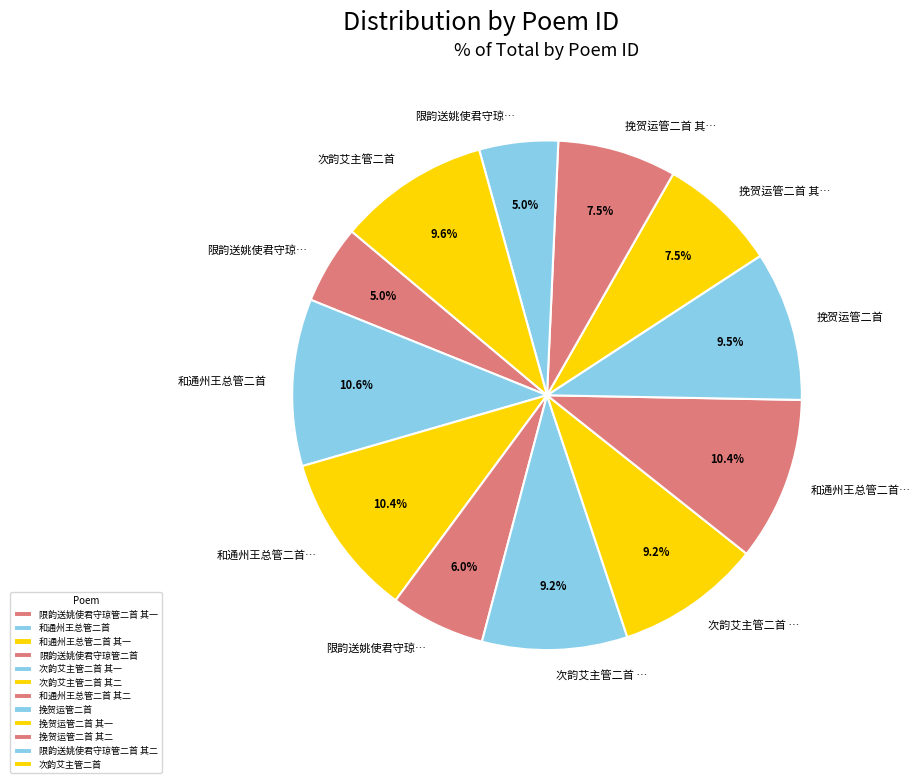

Rank the categories by value from lowest to highest.

限韵送姚使君守琼管二首 其一, 限韵送姚使君守琼管二首 其二, 限韵送姚使君守琼管二首, 挽贺运管二首 其二, 挽贺运管二首 其一, 次韵艾主管二首 其一, 次韵艾主管二首 其二, 挽贺运管二首, 次韵艾主管二首, 和通州王总管二首 其一, 和通州王总管二首 其二, 和通州王总管二首